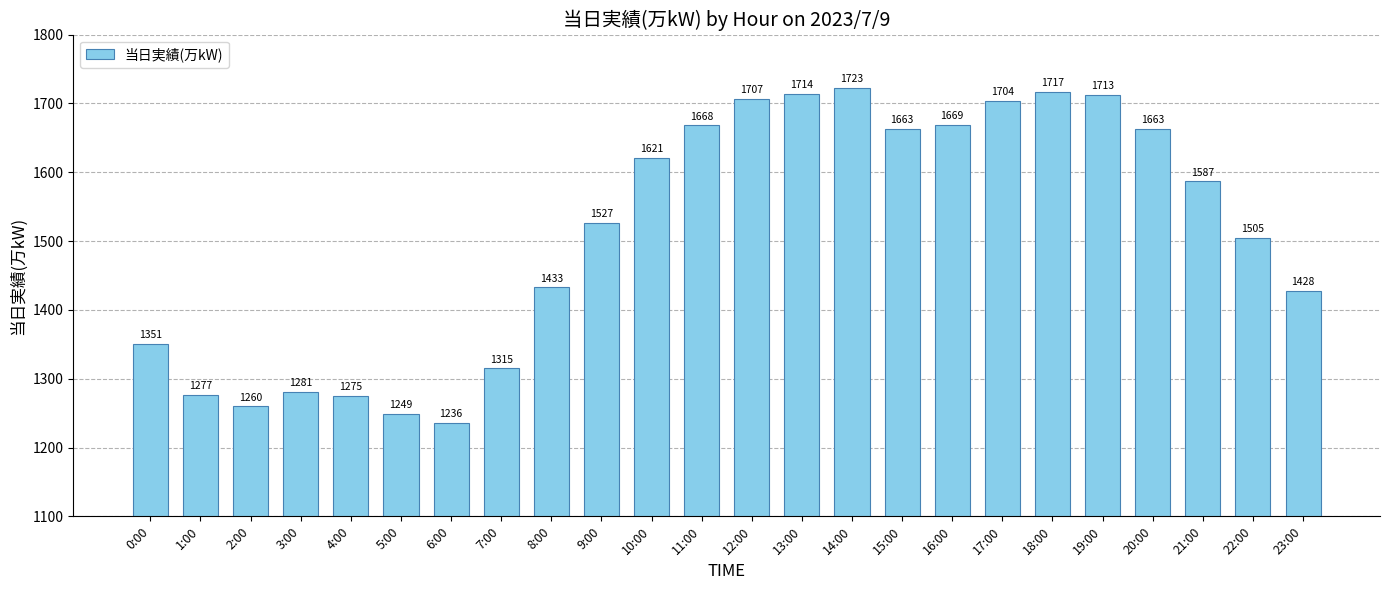

Reading left to right, transcribe all the data shown in this chart.

1351	1277	1260	1281	1275	1249	1236	1315	1433	1527	1621	1668	1707	1714	1723	1663	1669	1704	1717	1713	1663	1587	1505	1428